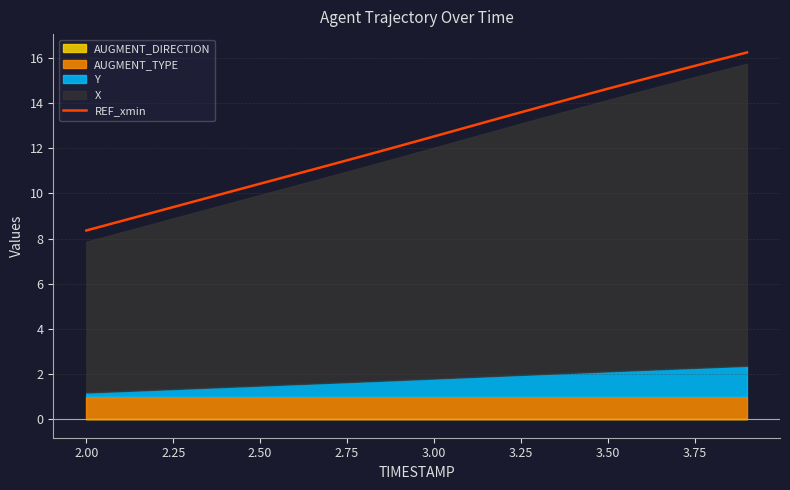

Which category has the lowest value in the REF_xmin series?

2.00